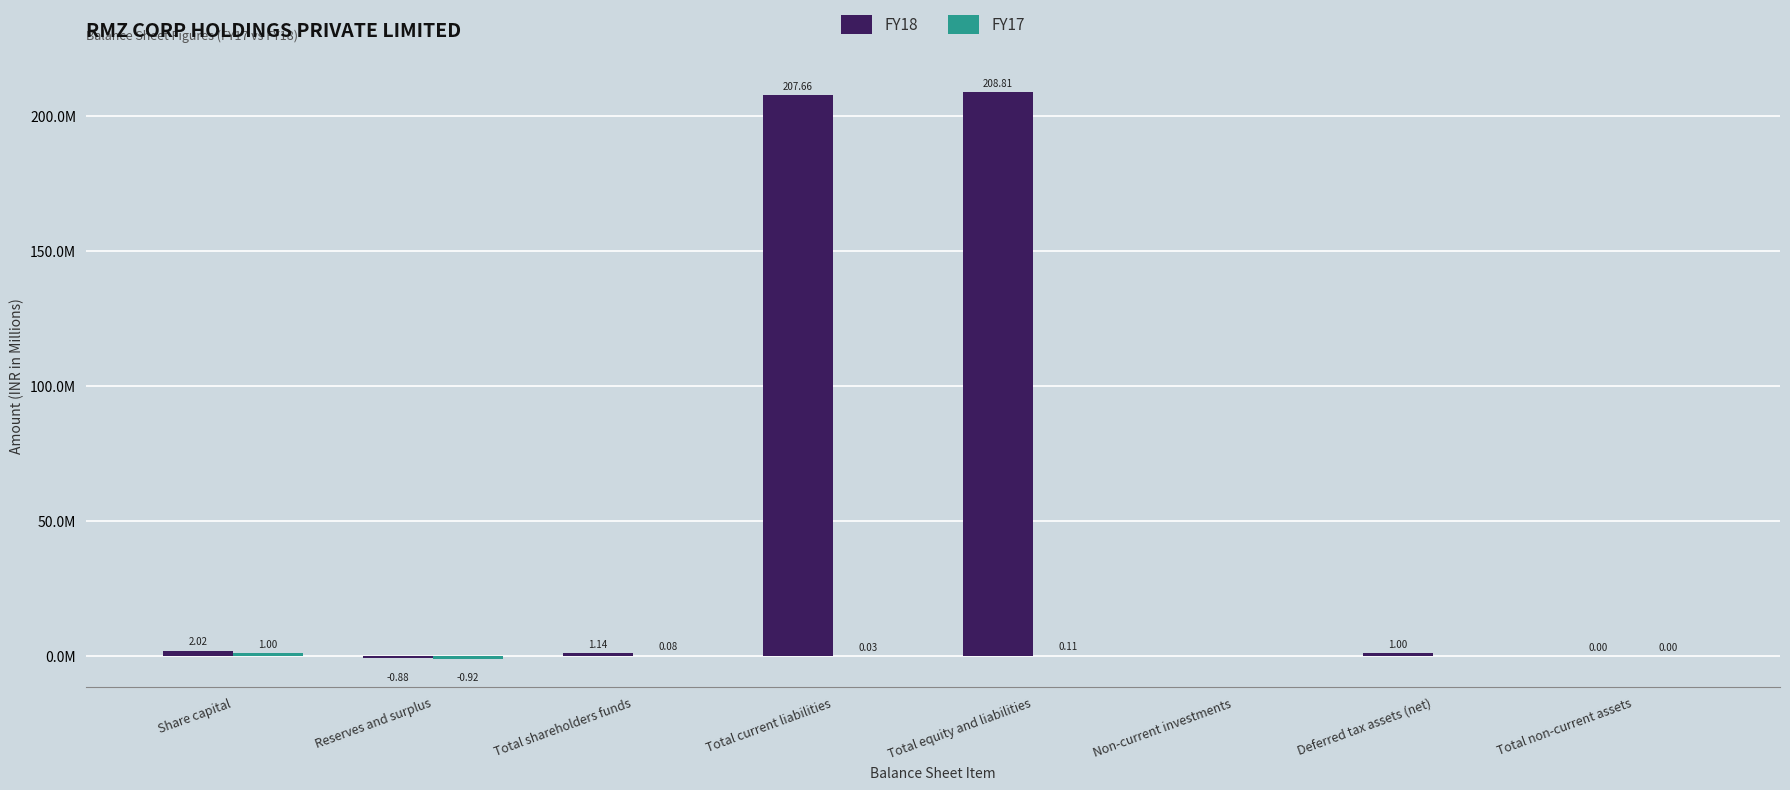

Are the bars horizontal?

No